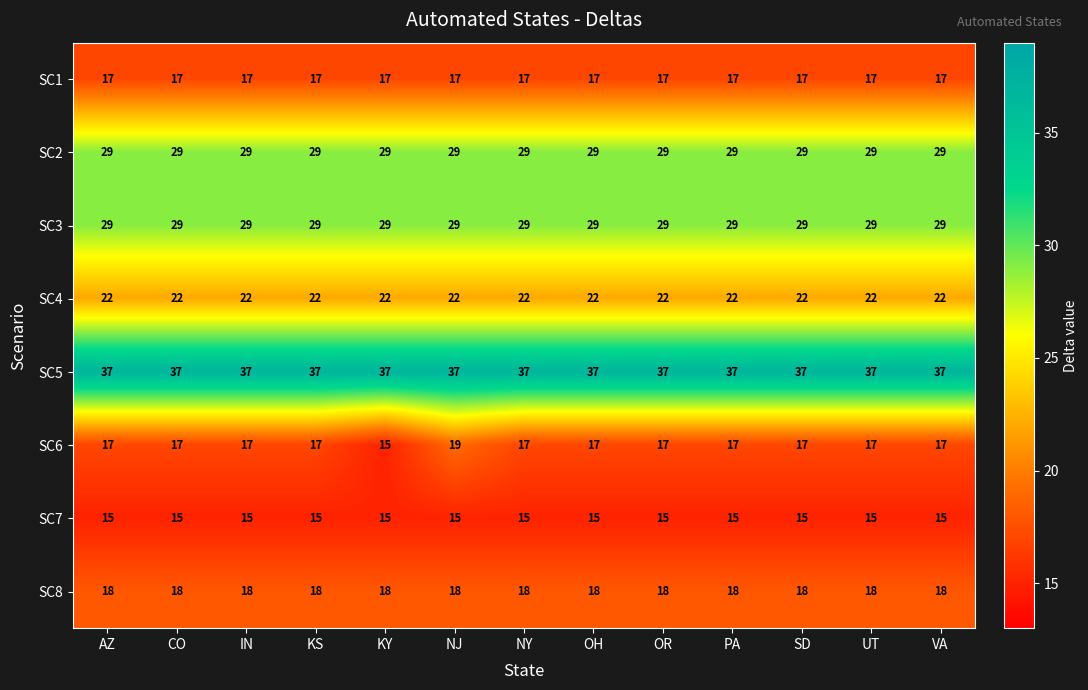

Which series has the largest total across all categories?

SC5